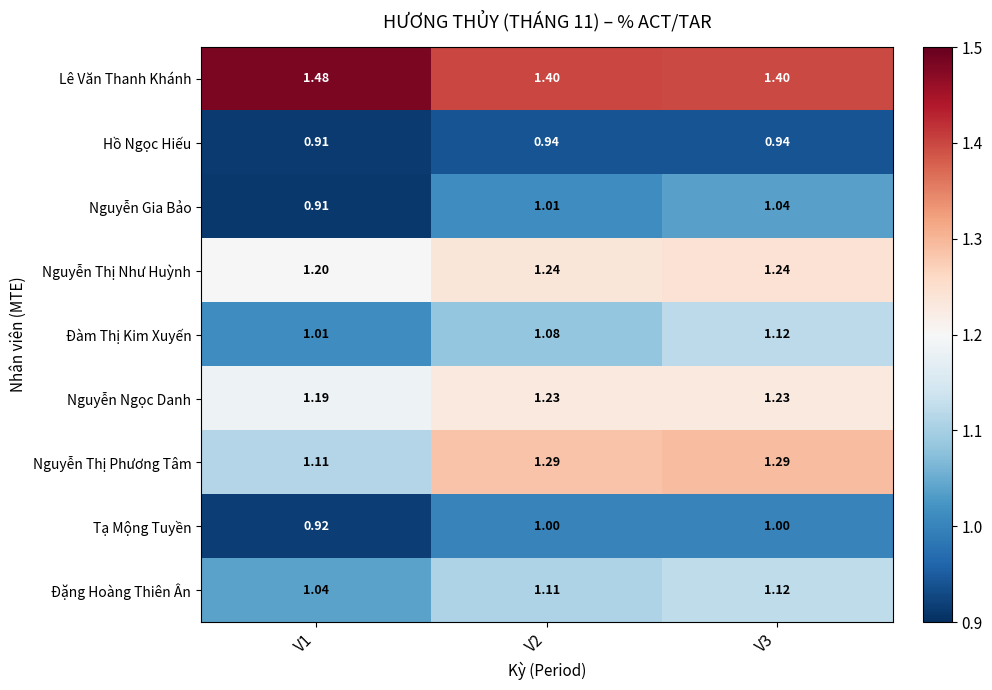

At V2, list the series in order from smallest to largest.

Hồ Ngọc Hiếu, Tạ Mộng Tuyền, Nguyễn Gia Bảo, Đàm Thị Kim Xuyến, Đặng Hoàng Thiên Ân, Nguyễn Ngọc Danh, Nguyễn Thị Như Huỳnh, Nguyễn Thị Phương Tâm, Lê Văn Thanh Khánh